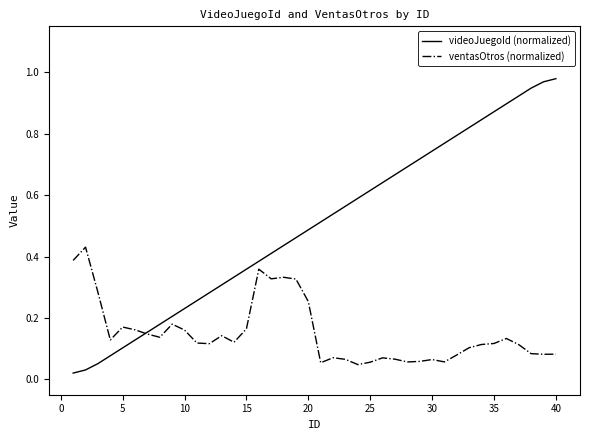

List the series in order of their overall mean, lowest first.

ventasOtros (normalized), videoJuegoId (normalized)